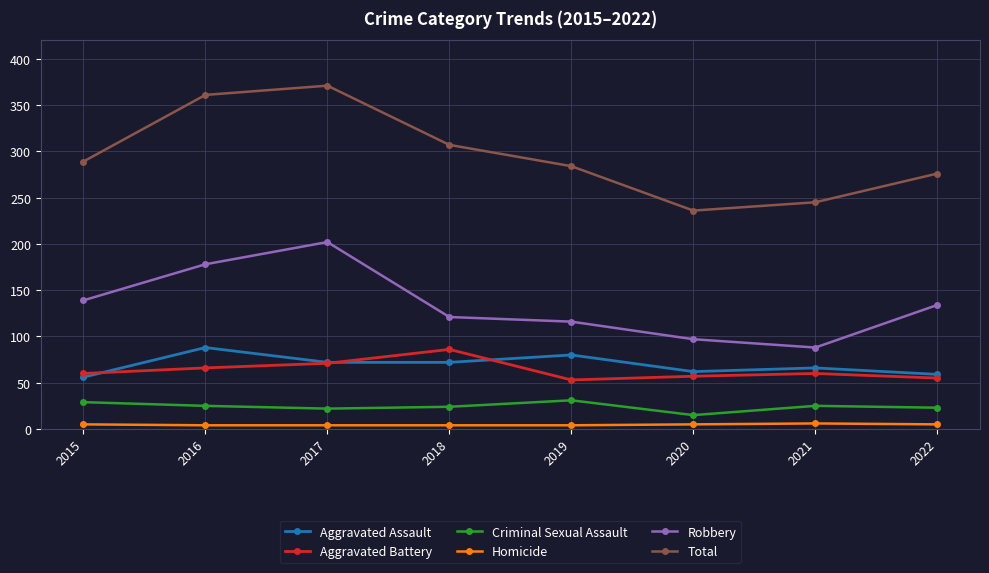

True or false: Total has a value of 439 at 2021.

False